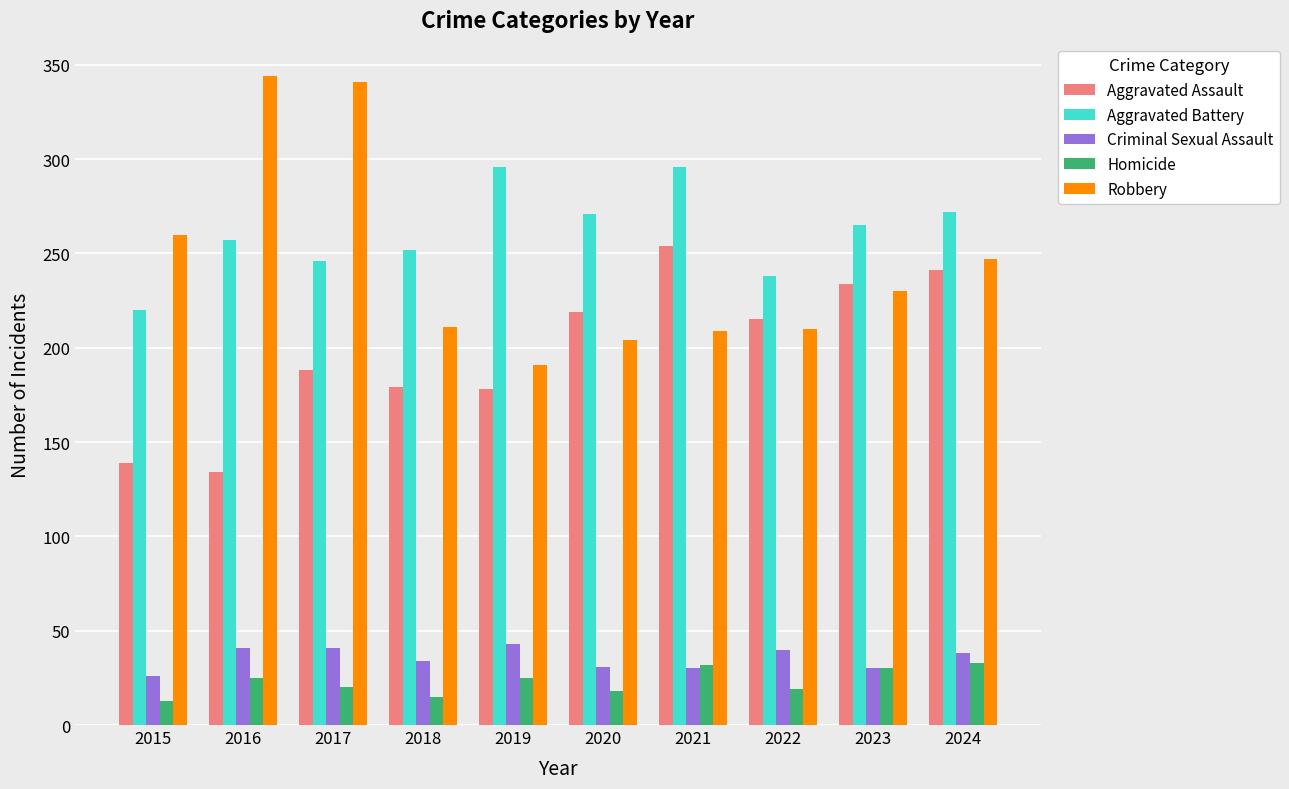

What is the highest value of the Homicide series?

33